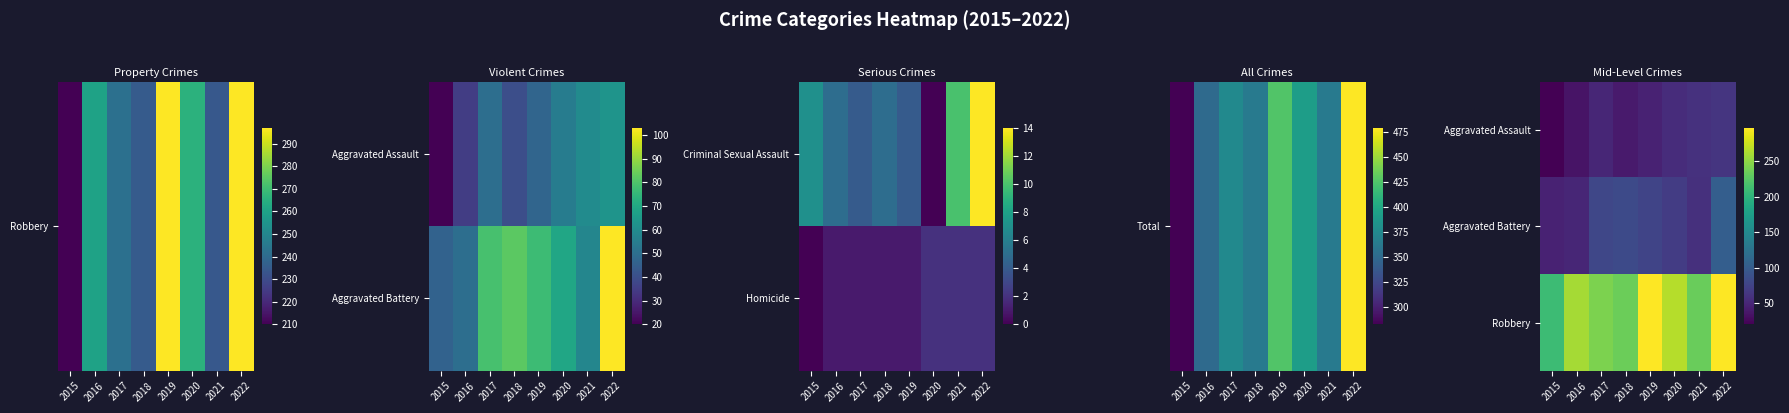

How many data points in Aggravated Battery are above 77?

3